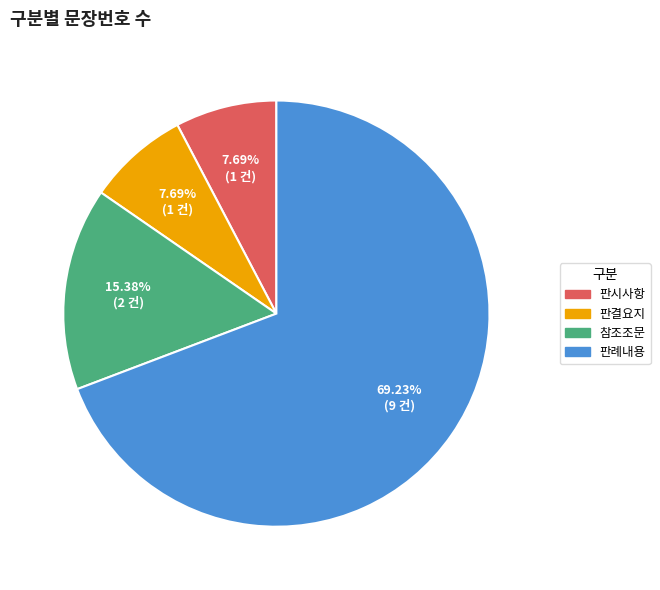

Does any single category account for the majority?

Yes